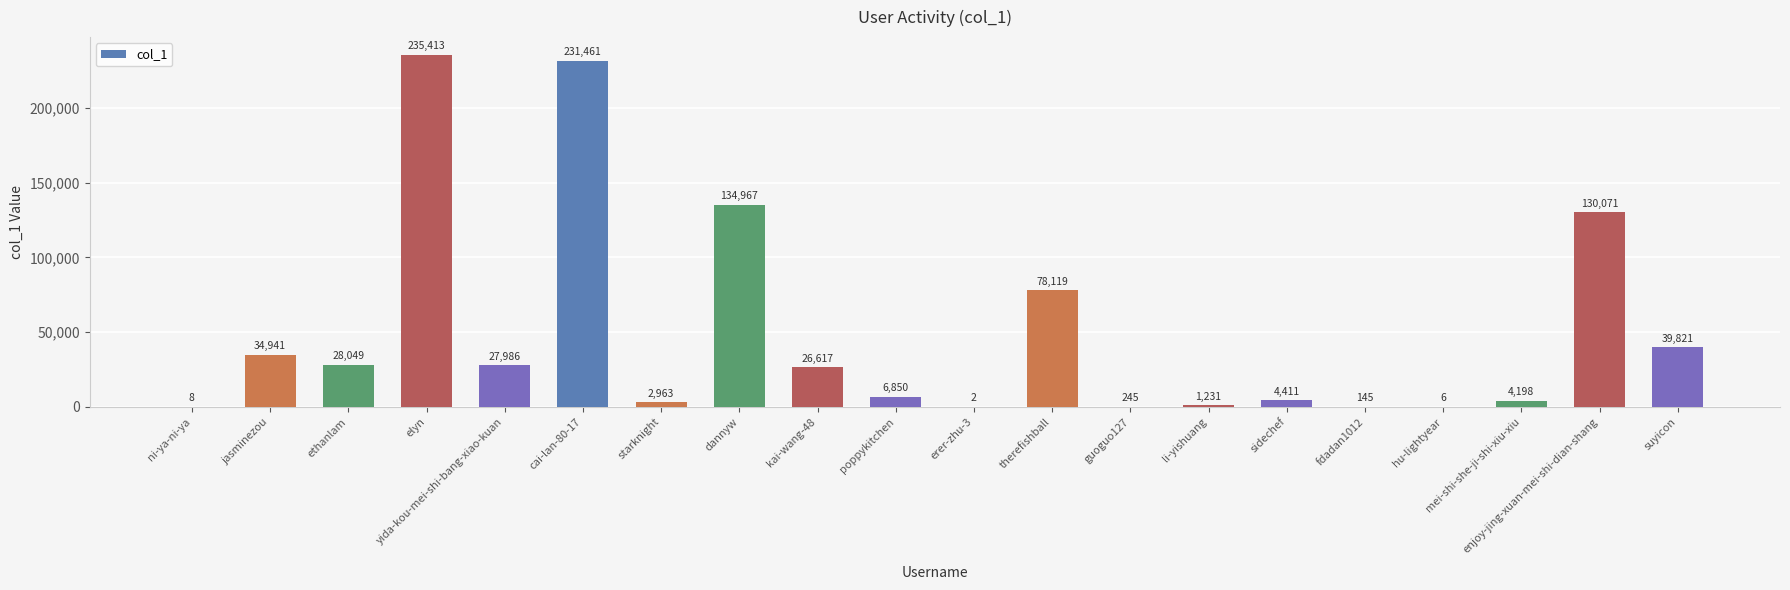

What is the sum of all values?

987504